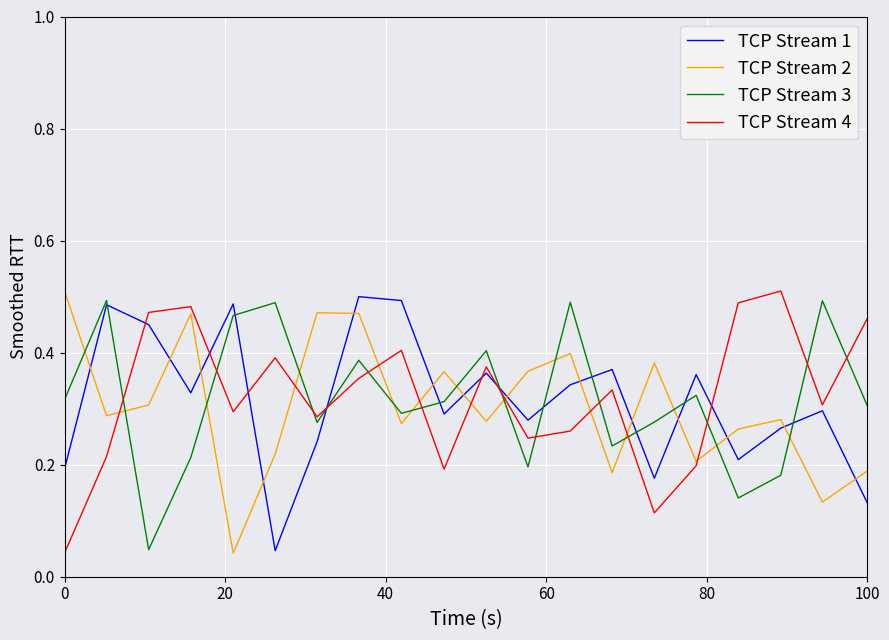

How many times do TCP Stream 4 and TCP Stream 1 cross each other?

7